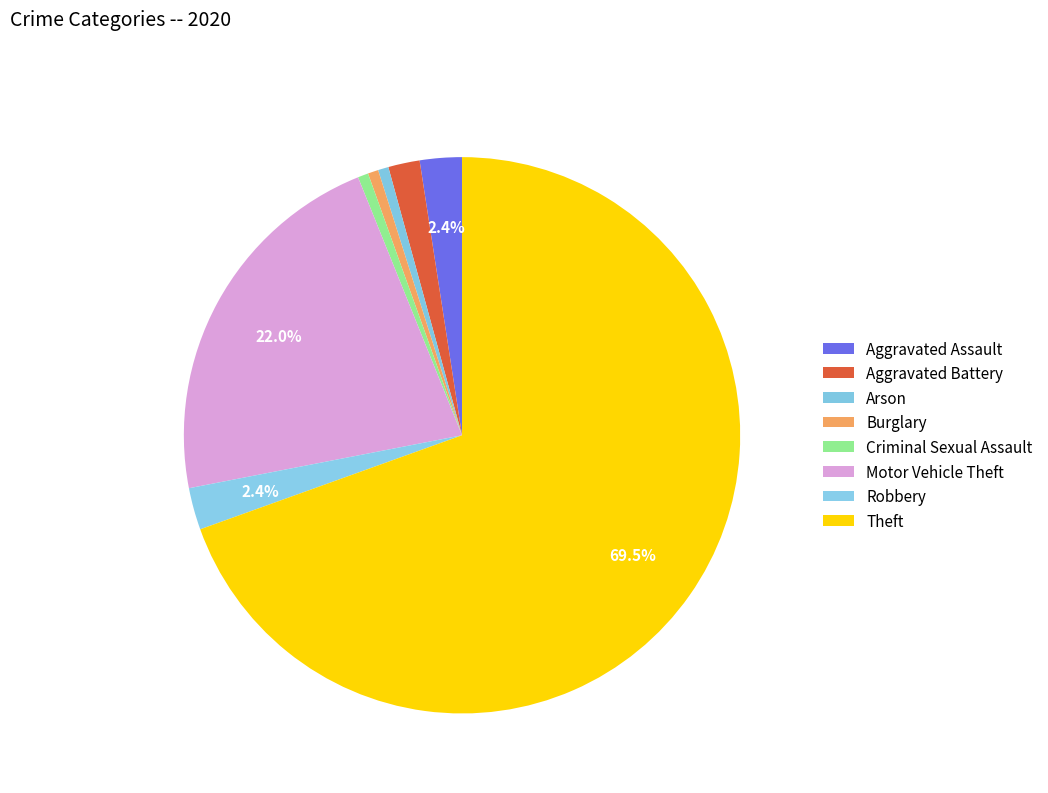

Count the number of slices in the pie.

8